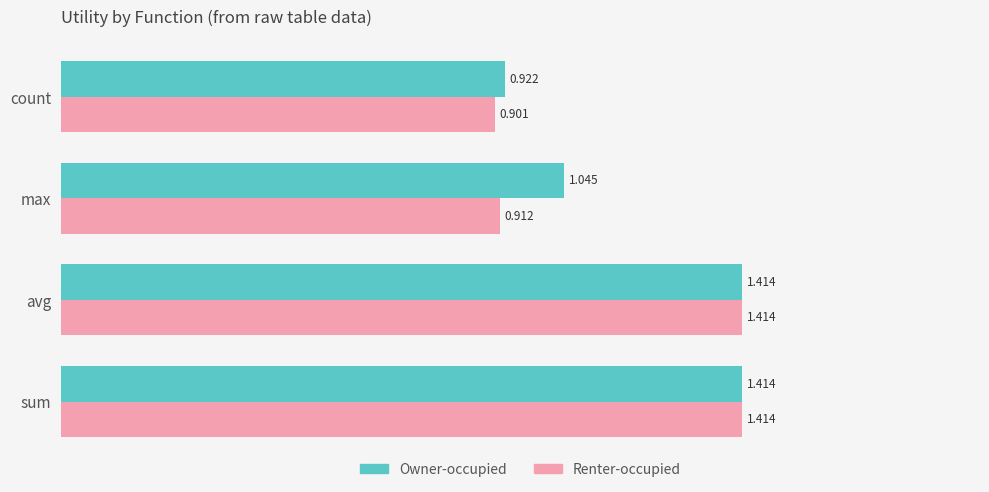

List the series in order of their overall mean, highest first.

Owner-occupied, Renter-occupied